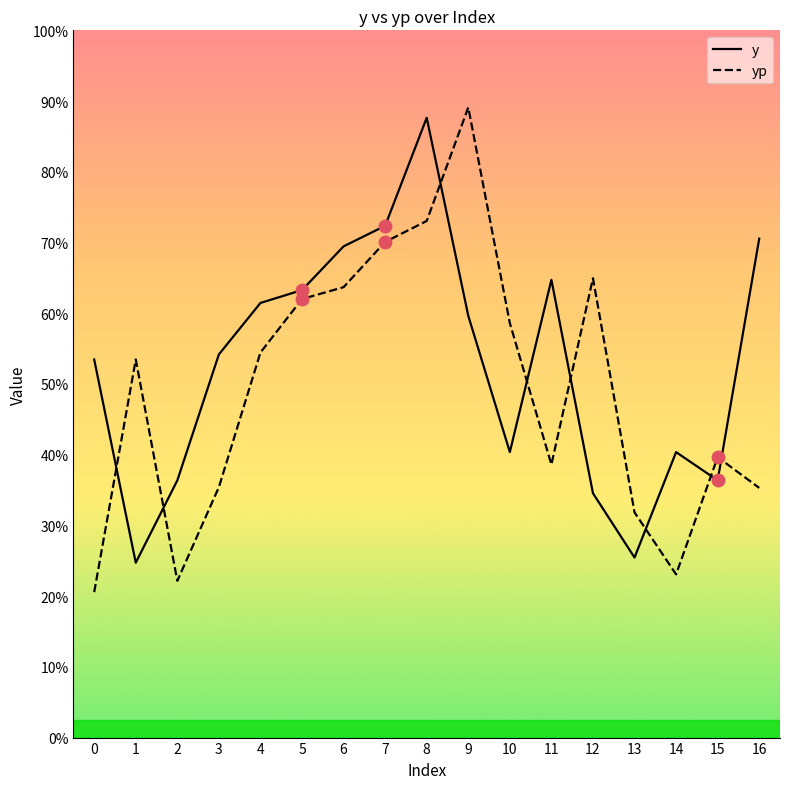

Which category has the highest value across all series?

9